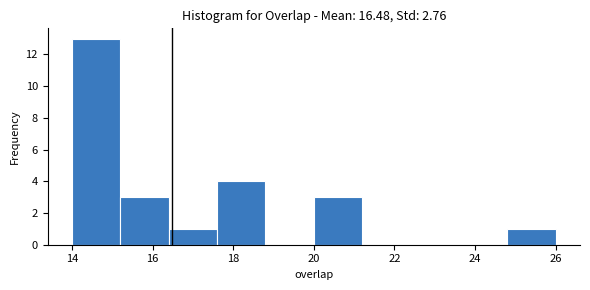

Reading left to right, transcribe this chart: for each bar, give the range it covers on the x-axis and its height. The values are not printed on the chart, so give them approximately, as read against the axis.

14.0 to 15.2: 13
15.2 to 16.4: 3
16.4 to 17.6: 1
17.6 to 18.8: 4
18.8 to 20.0: 0
20.0 to 21.2: 3
21.2 to 22.4: 0
22.4 to 23.6: 0
23.6 to 24.8: 0
24.8 to 26.0: 1